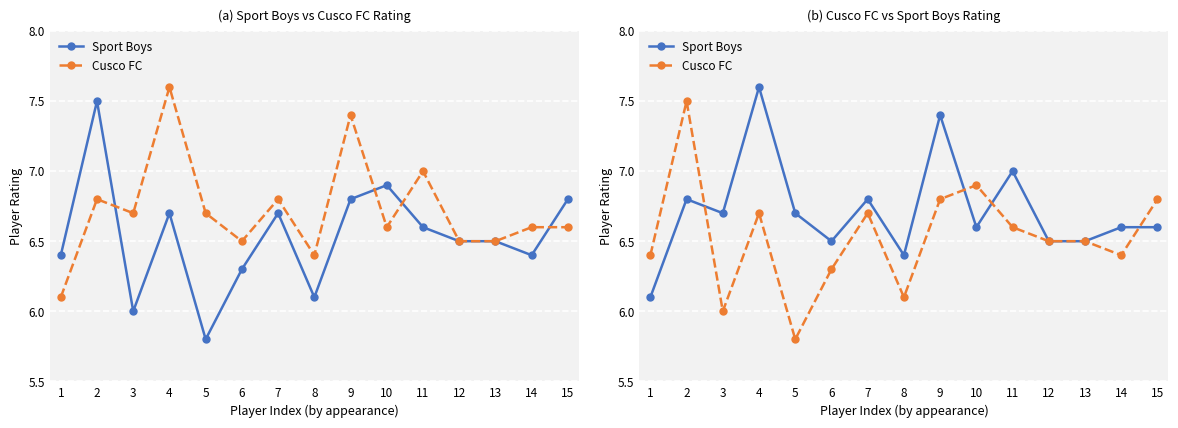

How many series are shown in this chart?

2